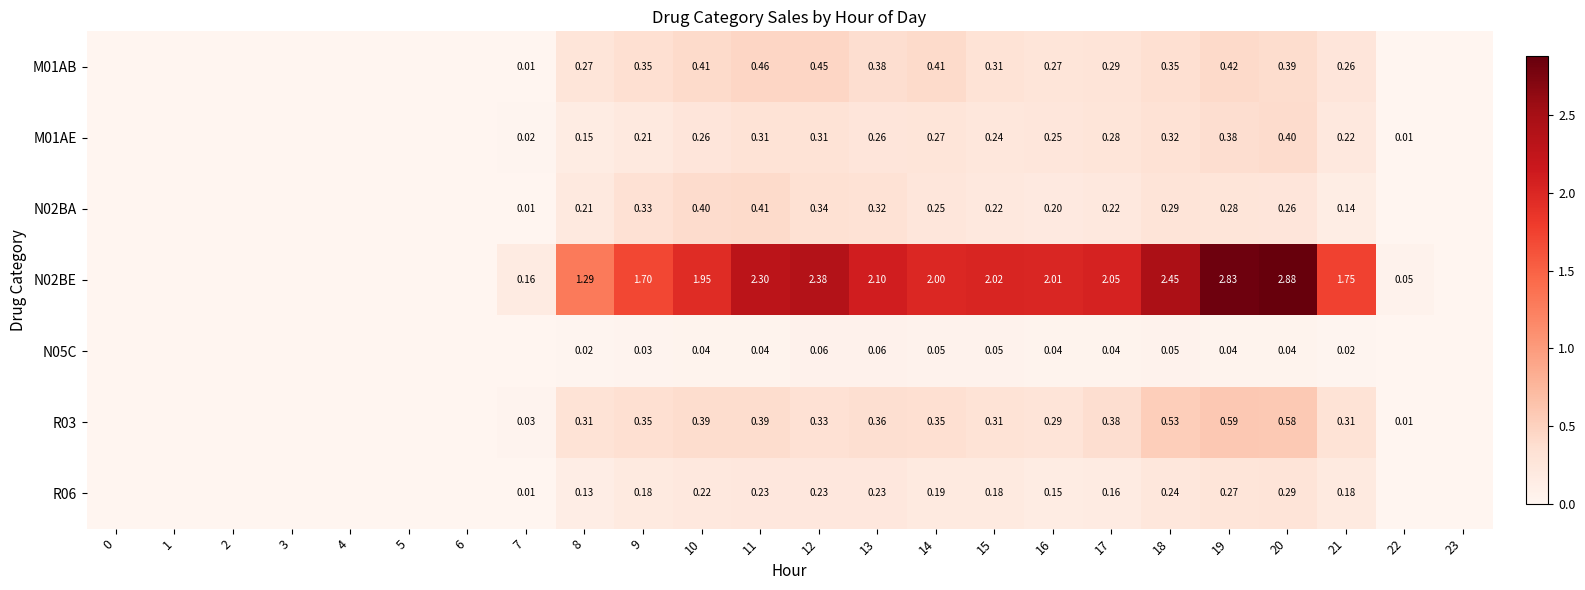

How many distinct data groups are displayed?

7